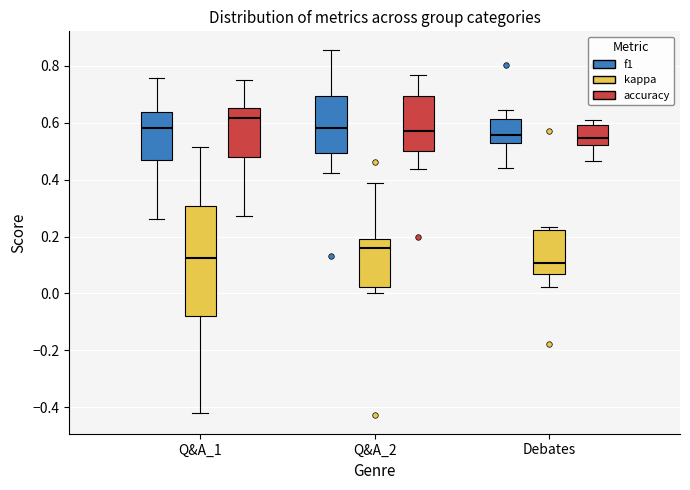

Where is the upper edge of the box for Q&A_2 (kappa) on the y-axis? The values are not printed on the chart, so give them approximately, as read against the axis.

0.20